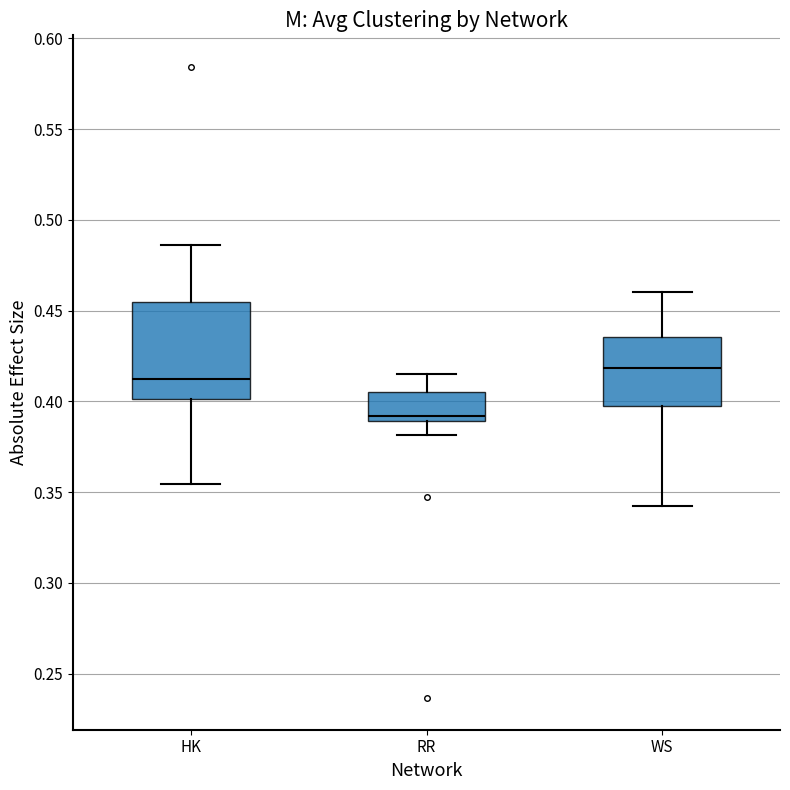

Which box's median line is the lowest?

RR